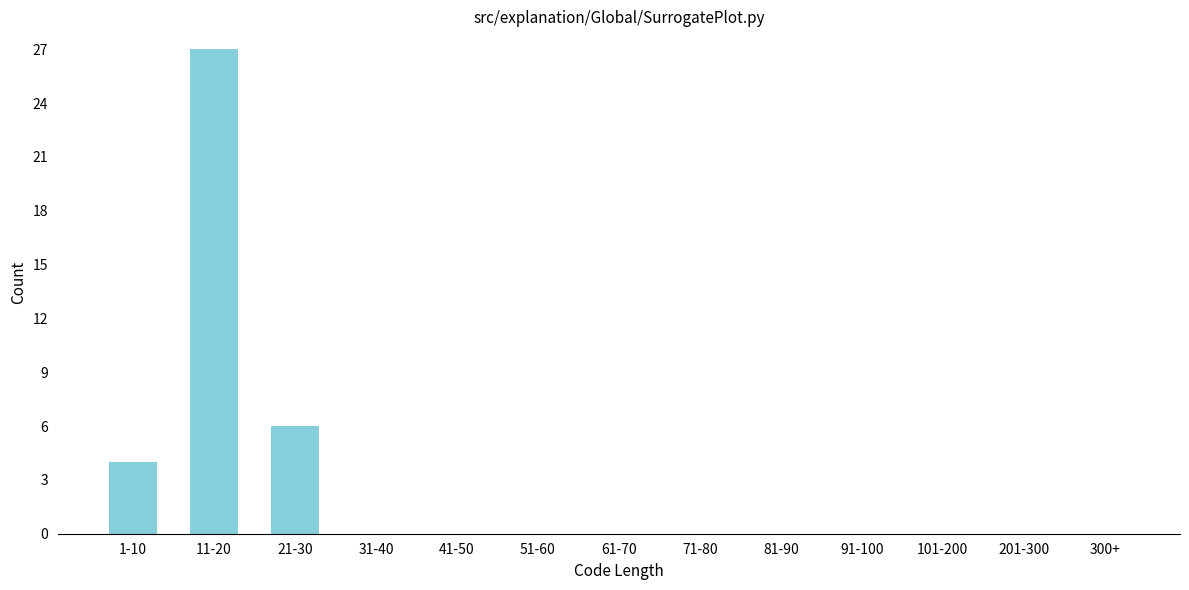

Reading left to right, transcribe all the data shown in this chart.

1-10=4	11-20=27	21-30=6	31-40=0	41-50=0	51-60=0	61-70=0	71-80=0	81-90=0	91-100=0	101-200=0	201-300=0	300+=0